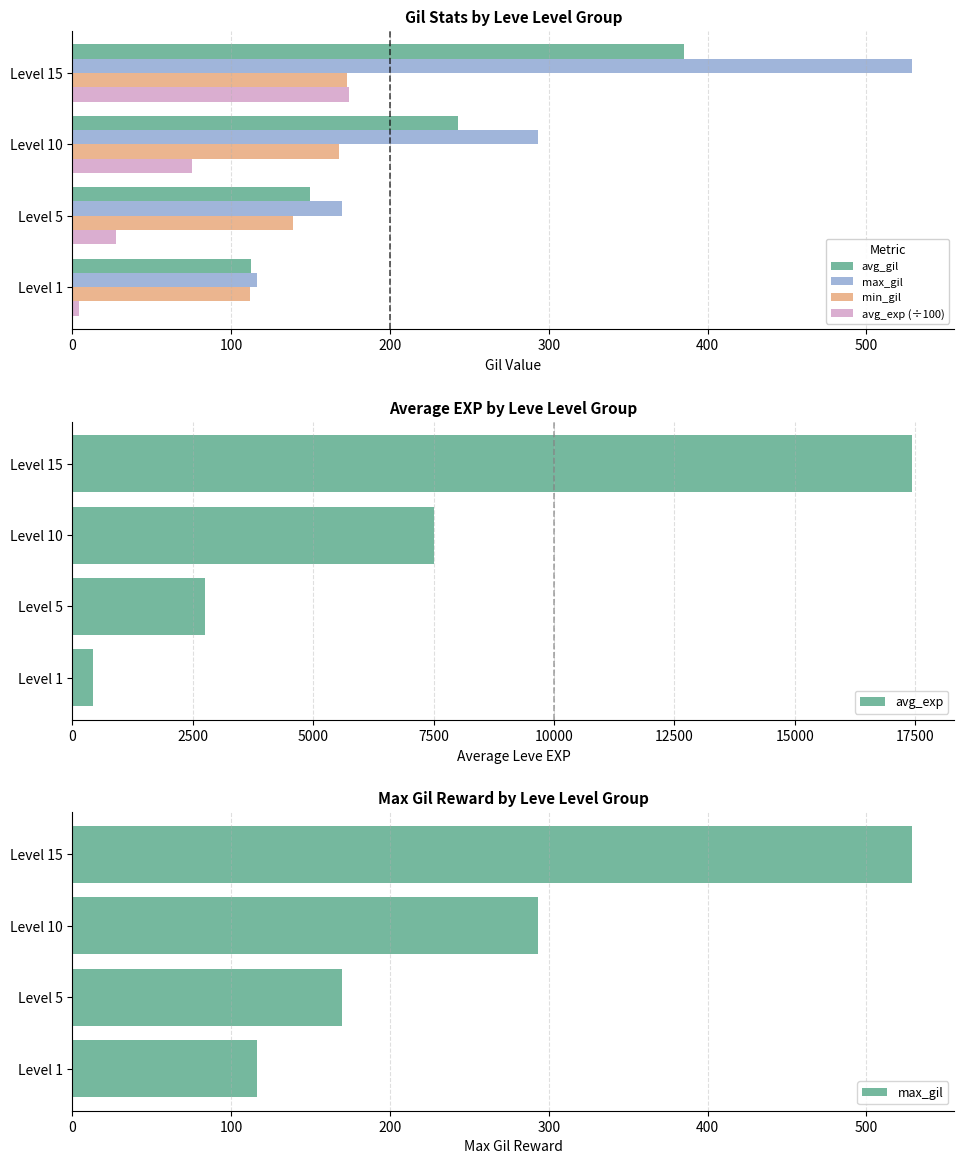

What is the difference between the maximum and minimum values in the avg_gil series?

272.7